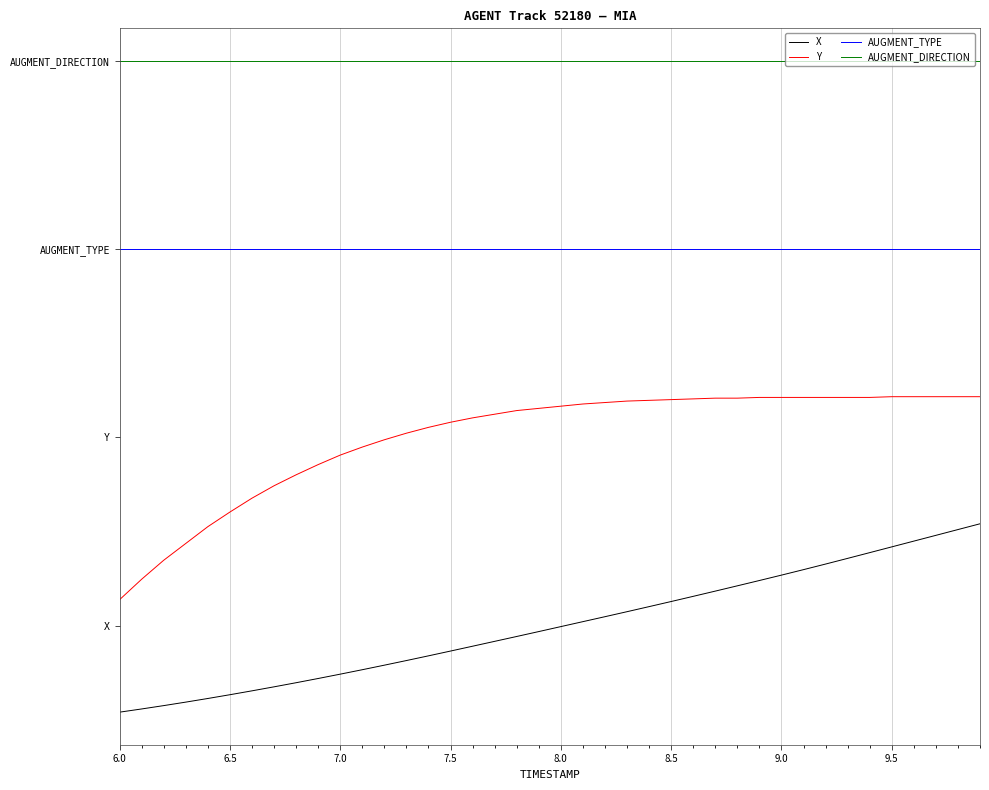

Does the chart have visible grid lines?

Yes